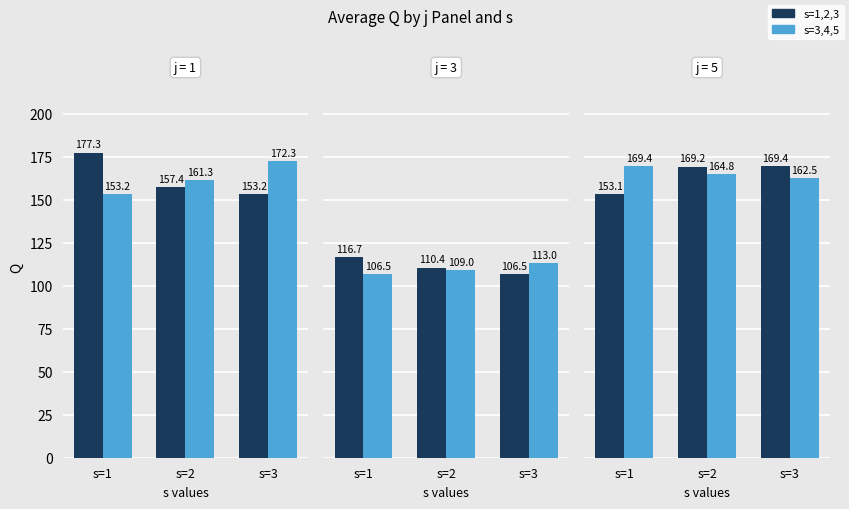

Which category has the lowest value across all series?

s=1